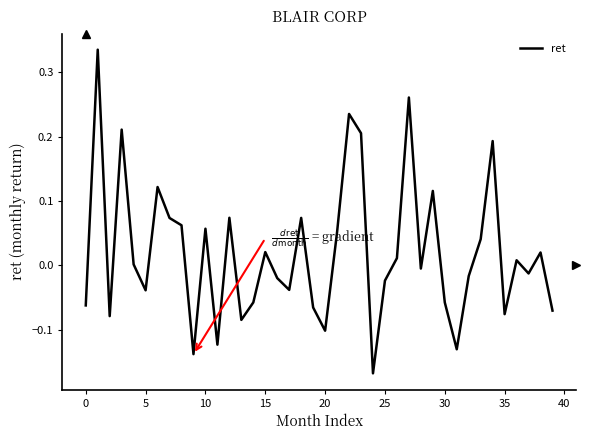

What is the difference between the maximum and minimum values?

0.5